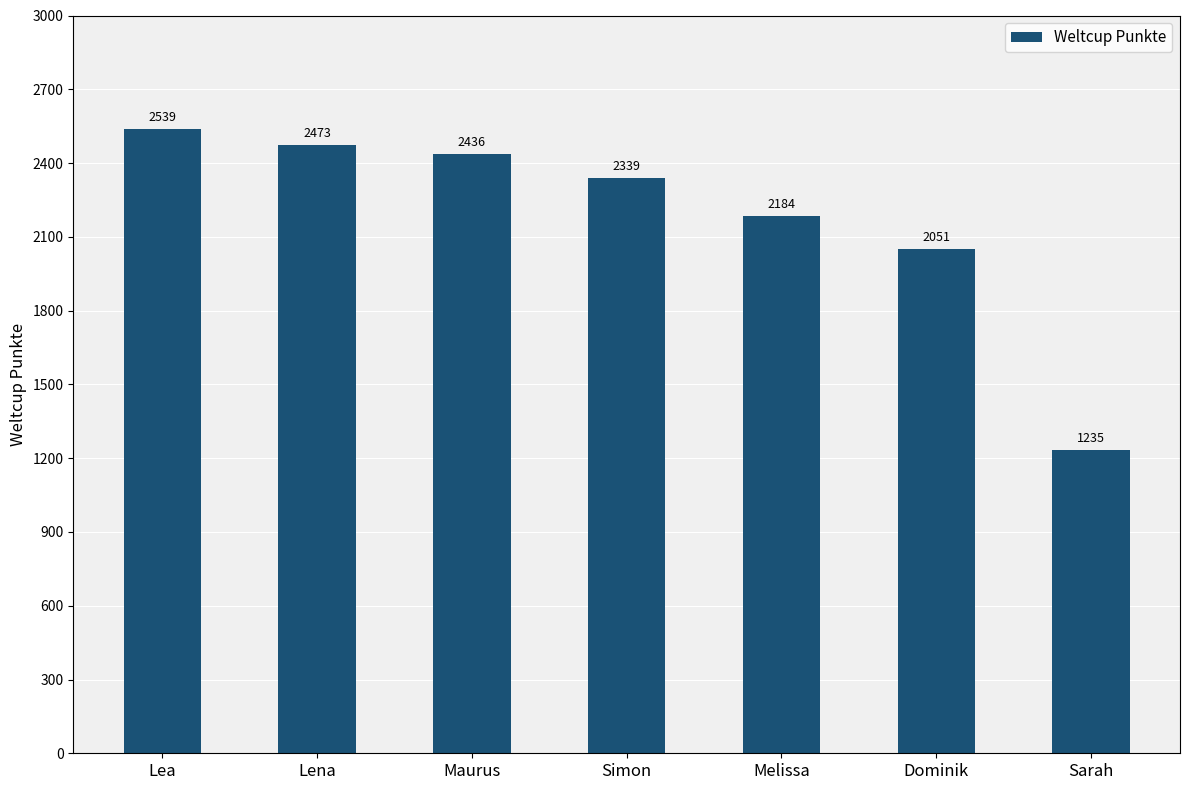

What is the change in value from Simon to Dominik?

-288